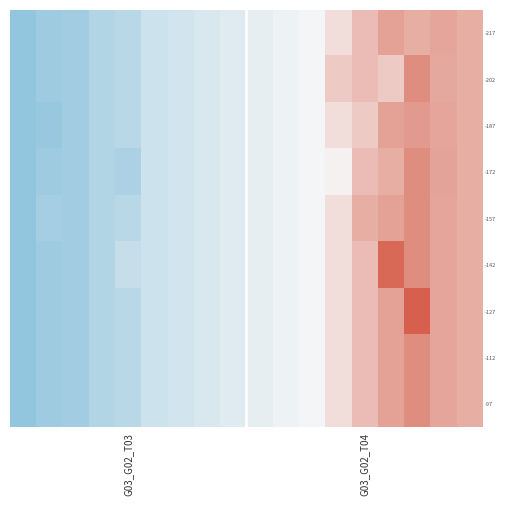

Which series has the widest spread of values?

-127